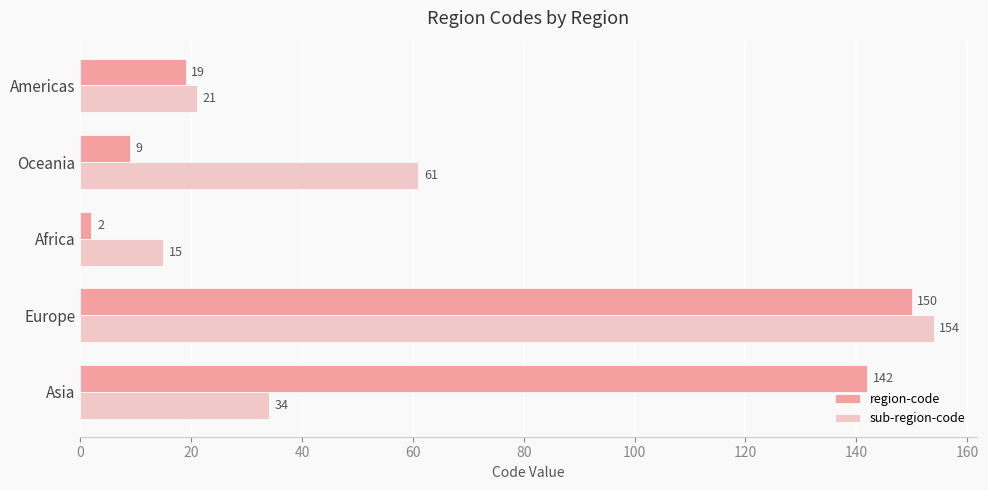

What are all the series names shown in the legend?

region-code, sub-region-code